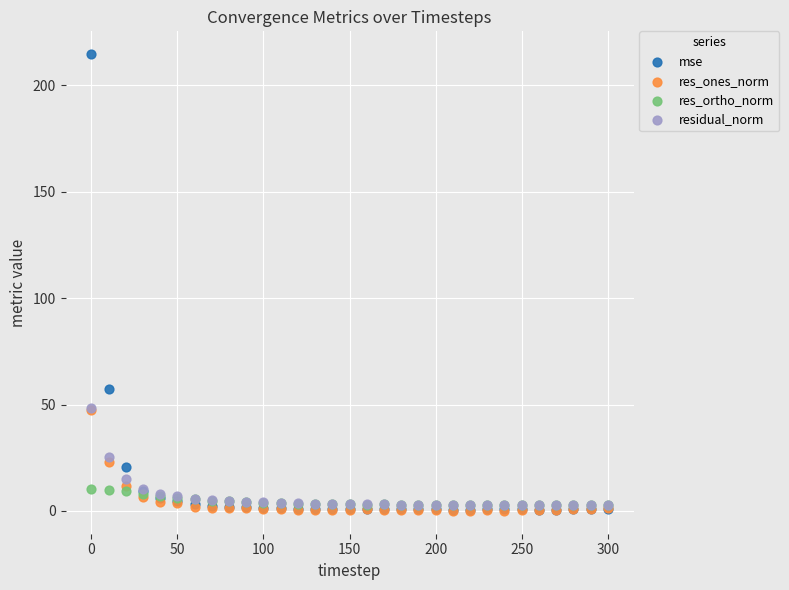

Which series has the widest spread of Y values?

mse